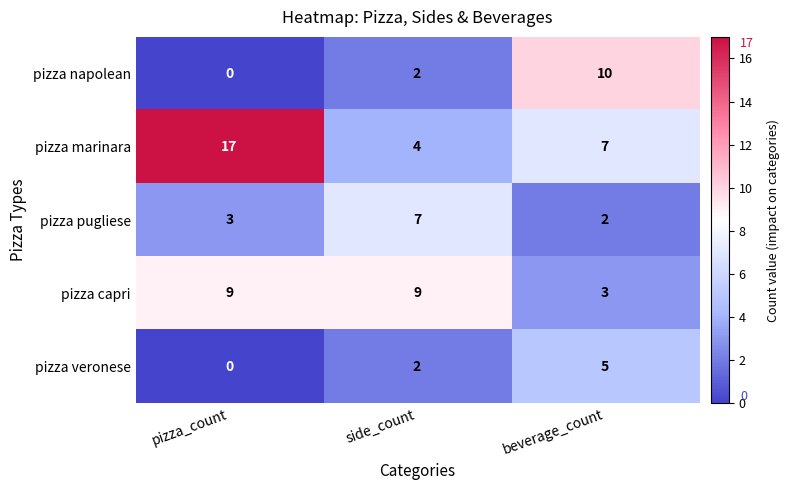

What is the spread (max minus min) of values at side_count?

7